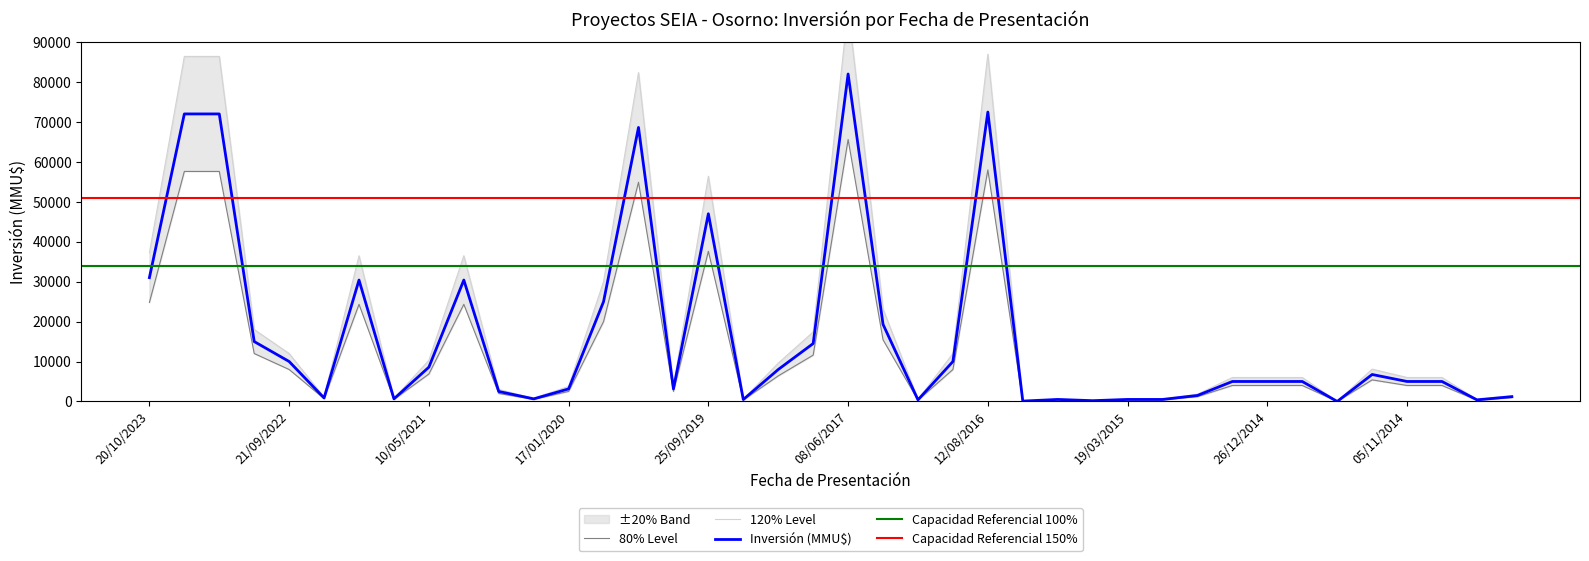

How many points are higher than both their immediate neighbors (excluding endpoints)?

8